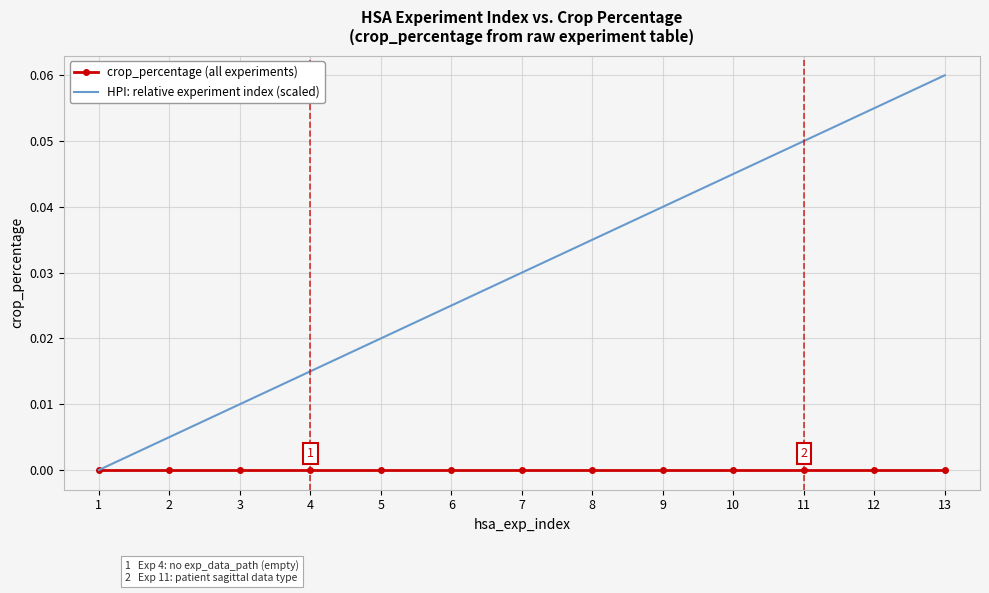

Rank the categories by HPI: relative experiment index (scaled) value from highest to lowest.

13, 12, 11, 10, 9, 8, 7, 6, 5, 4, 3, 2, 1